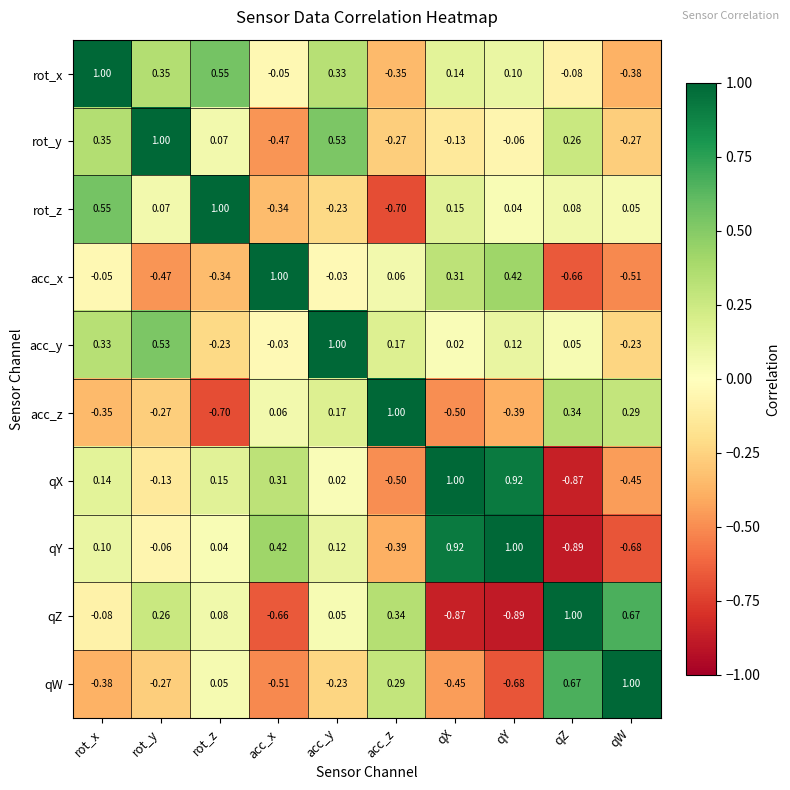

Which category has the highest value in the acc_x series?

acc_x